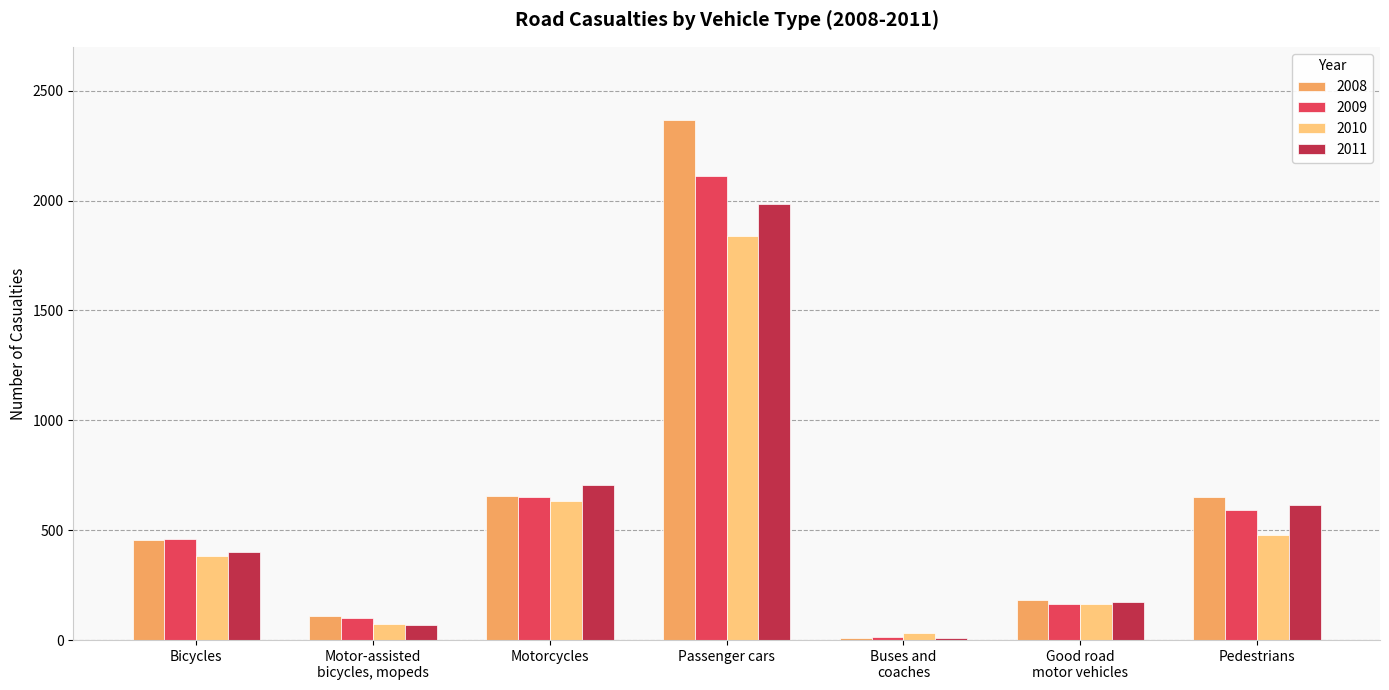

Rank the series by their maximum value, from highest to lowest.

2008, 2009, 2011, 2010